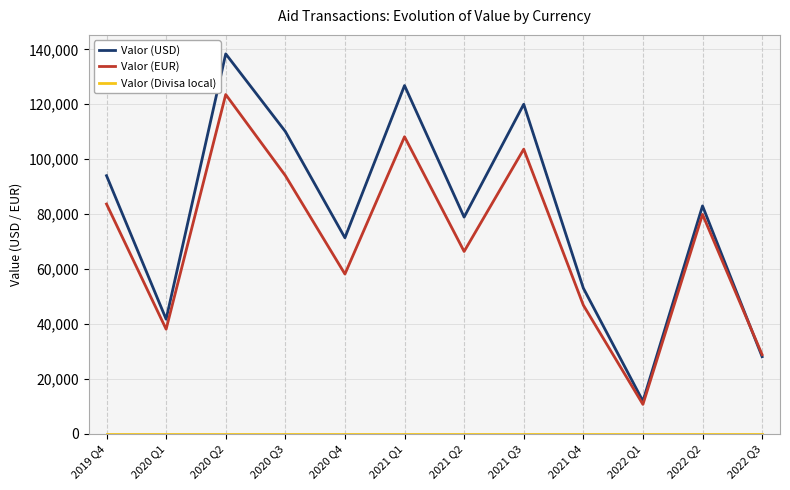

Is it true that Valor (EUR) equals 83659.1 at 2019 Q4?

True